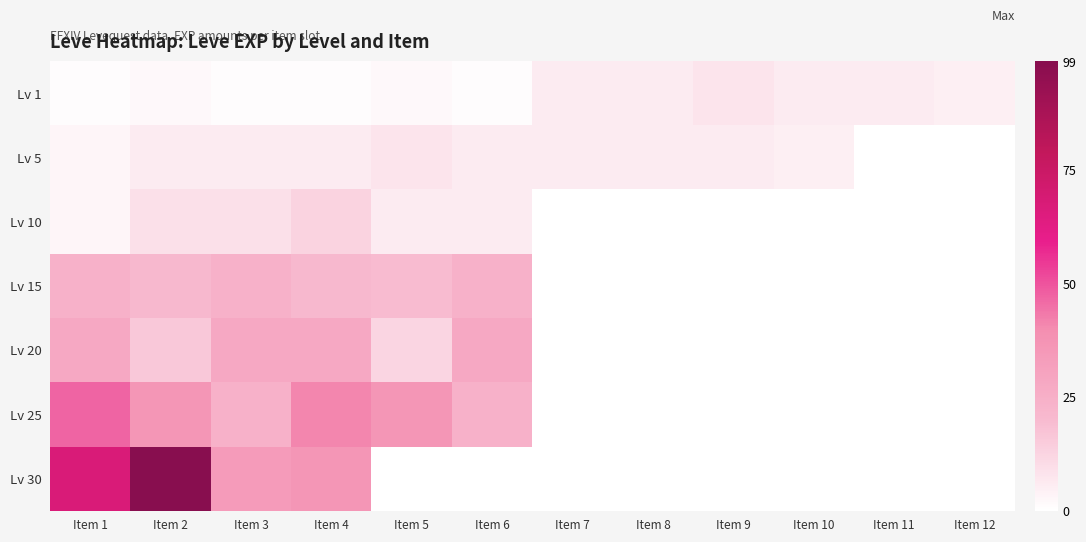

How many data points does each series have?

12